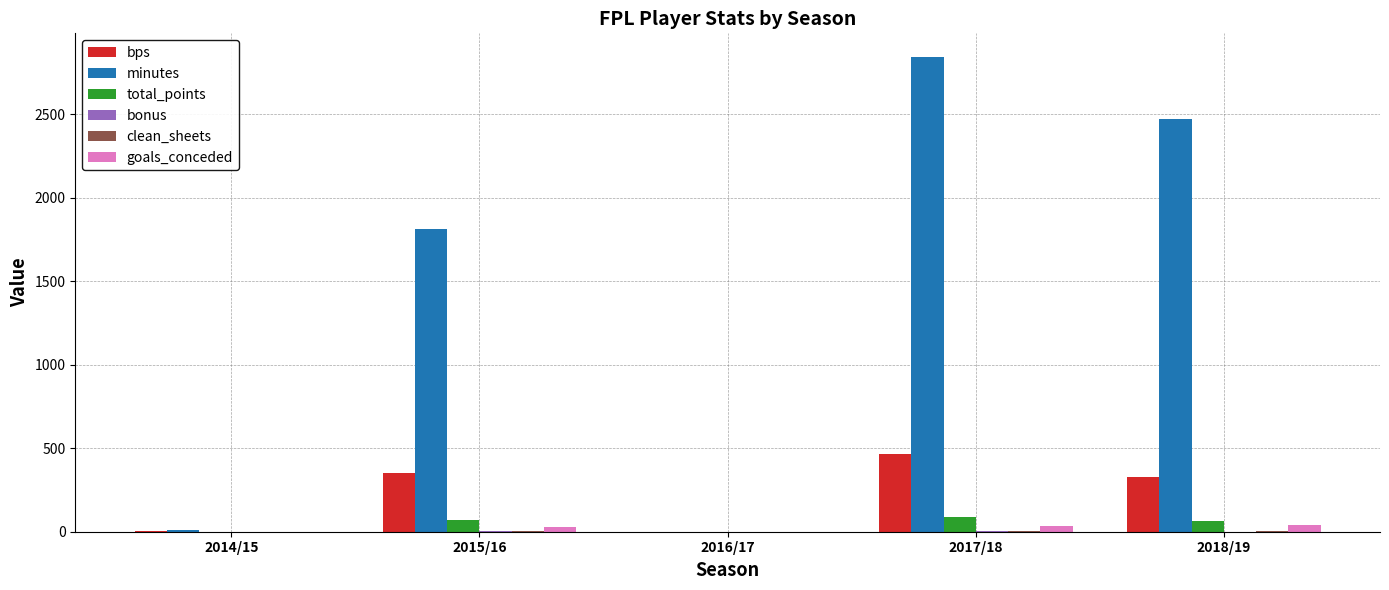

Between 2014/15 and 2017/18, which series saw the biggest shift?

minutes